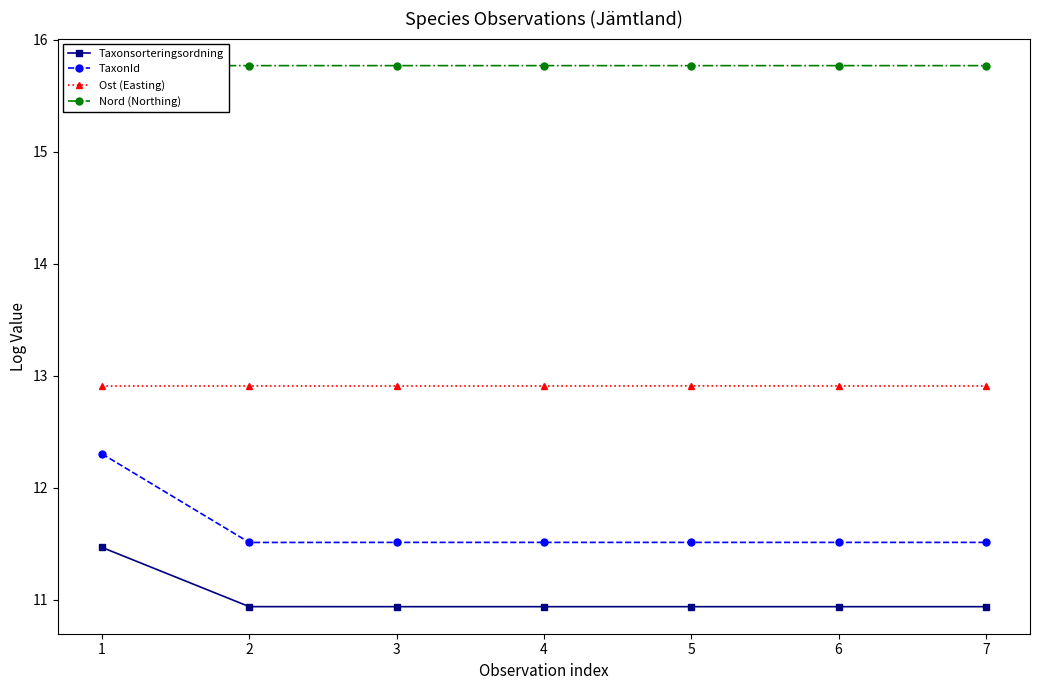

Count the TaxonId values in the range 11 to 12.

6